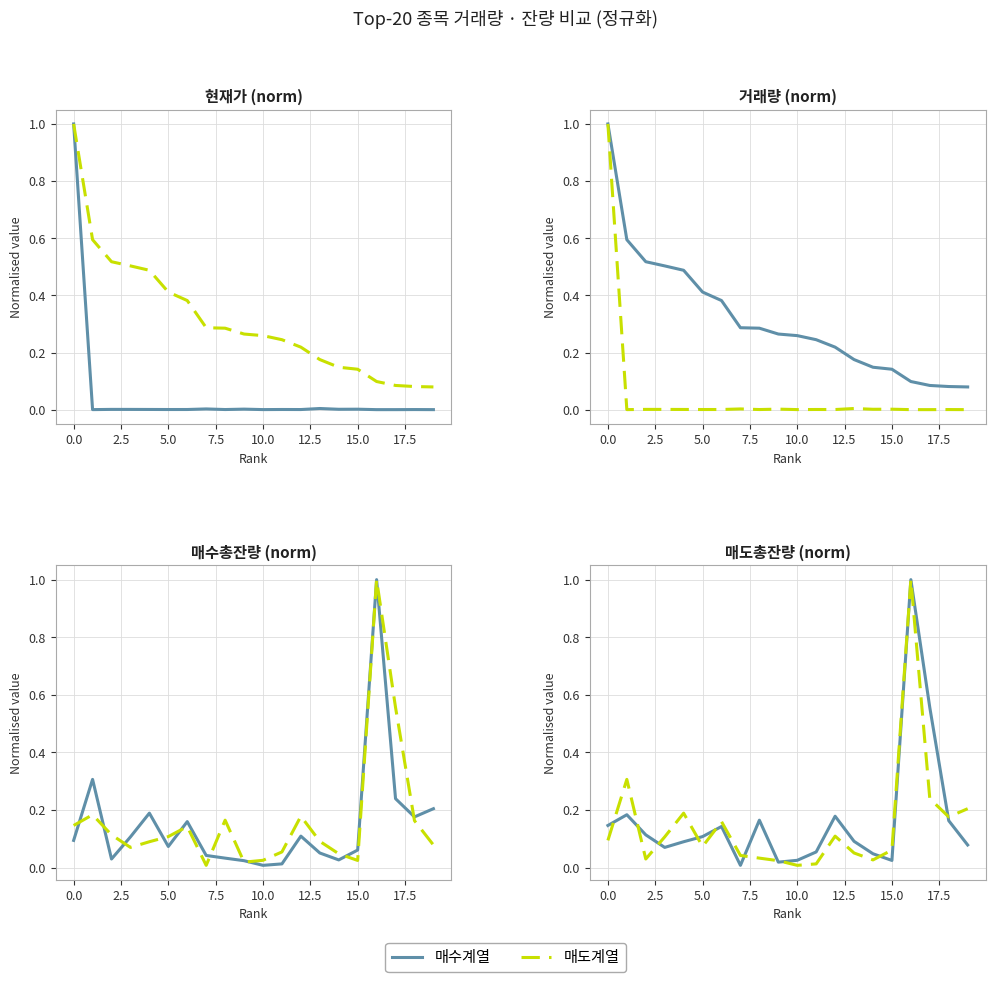

What is the difference between the highest and lowest values at 10?

0.3